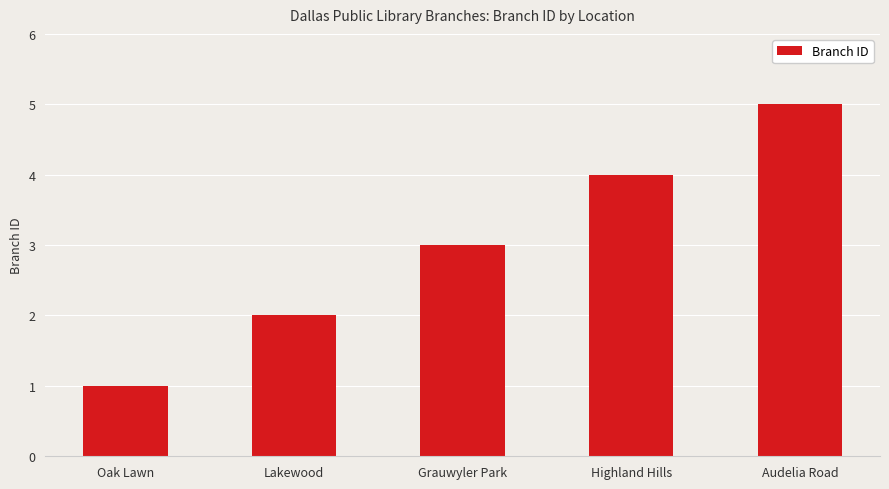

What is the minimum value shown in the chart?

1